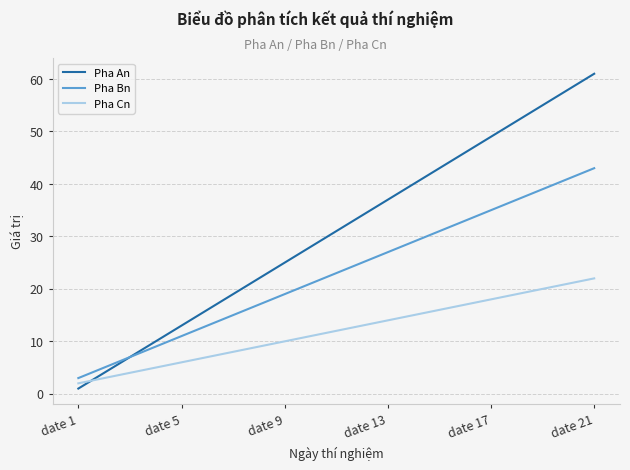

List the series in order of their peak value, lowest first.

Pha Cn, Pha Bn, Pha An